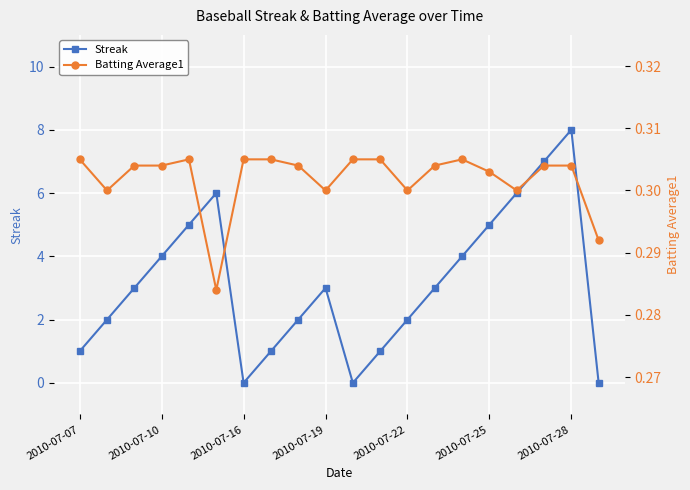

What is the average value of the Batting Average1 series?

0.3